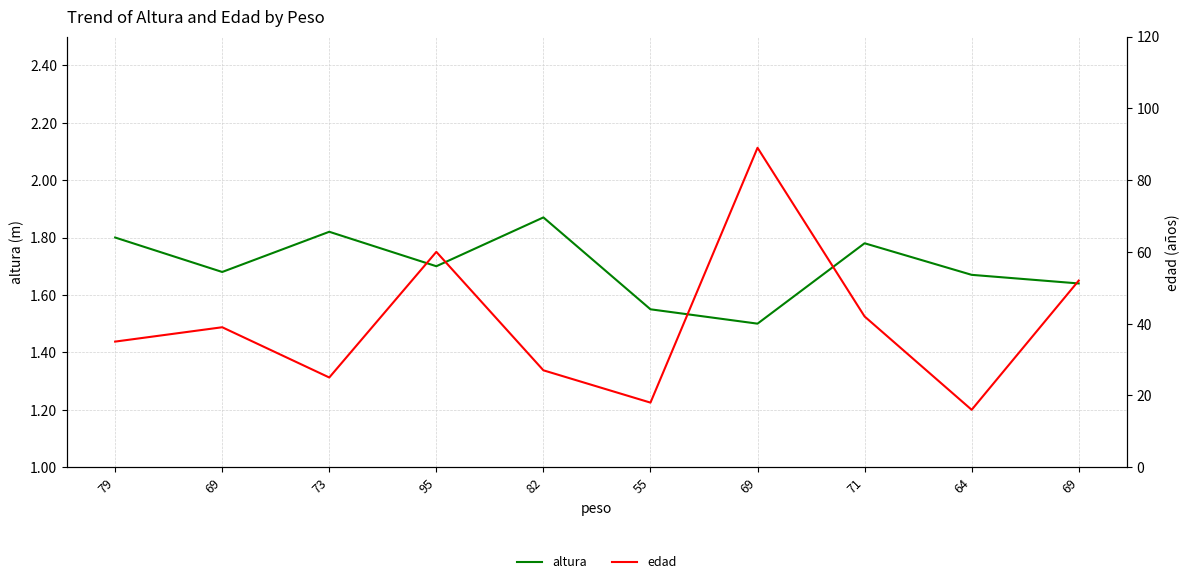

The altura series shows 0.8 at 79. True or false?

False